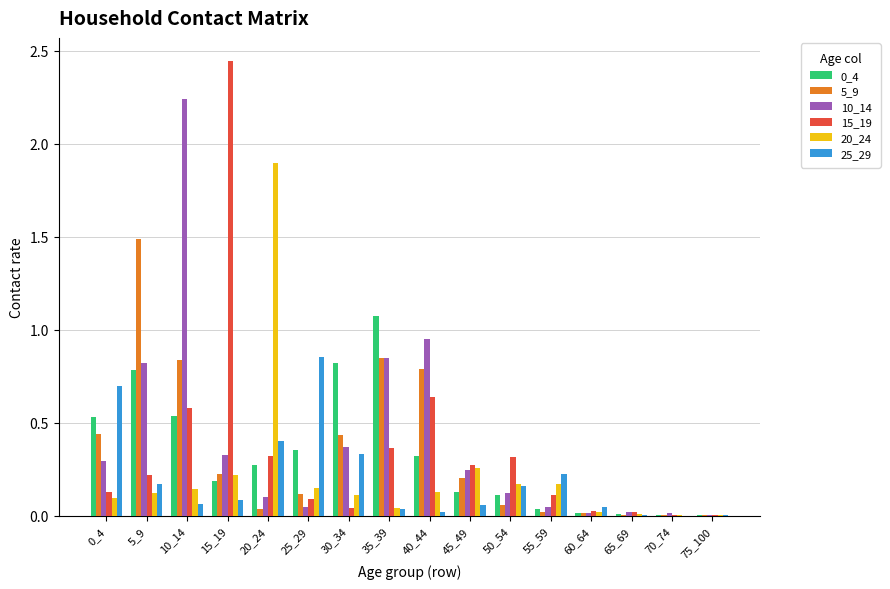

Is the value of 15_19 at 65_69 greater than the value of 25_29 at 0_4?

No